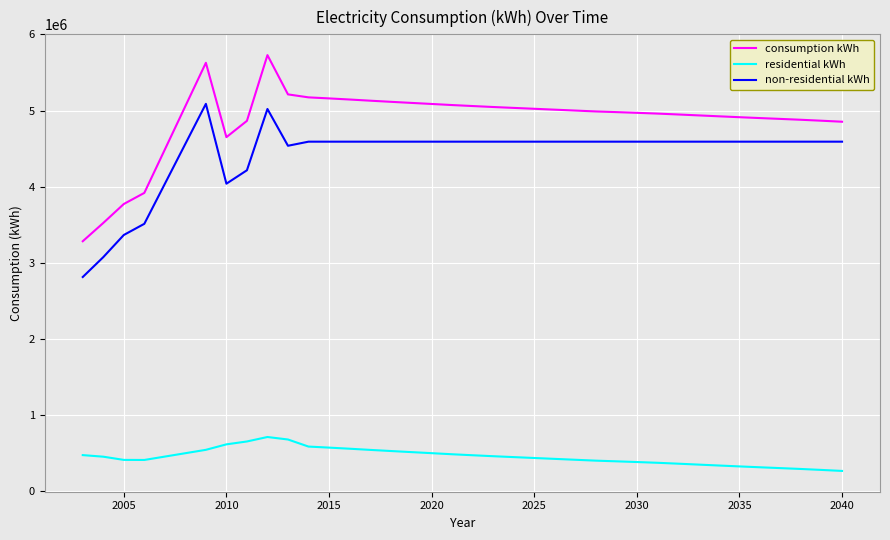

Which series has the largest total across all categories?

consumption kWh